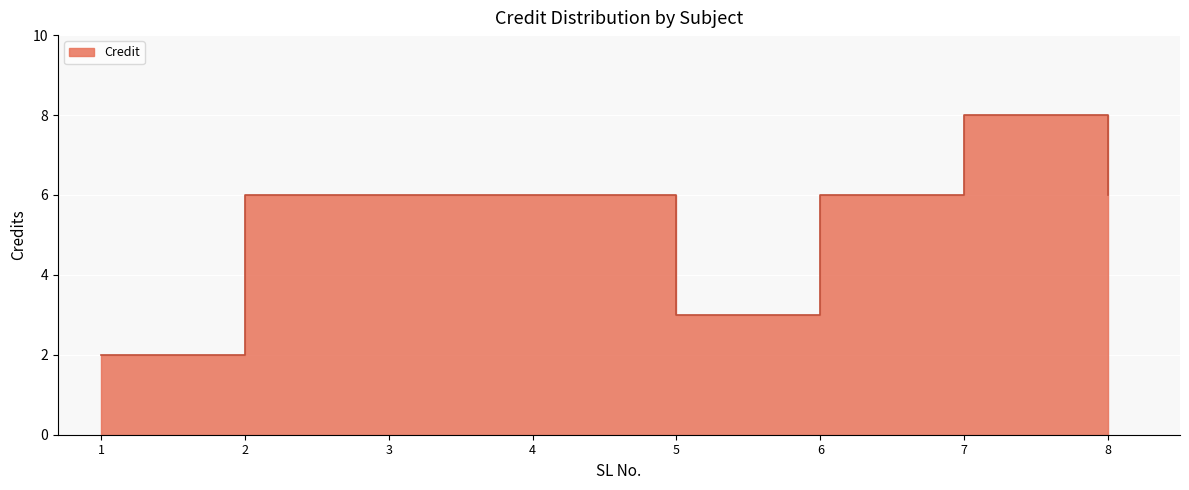

Reading left to right, what are all the values shown in this chart?

2	6	6	6	3	6	8	6